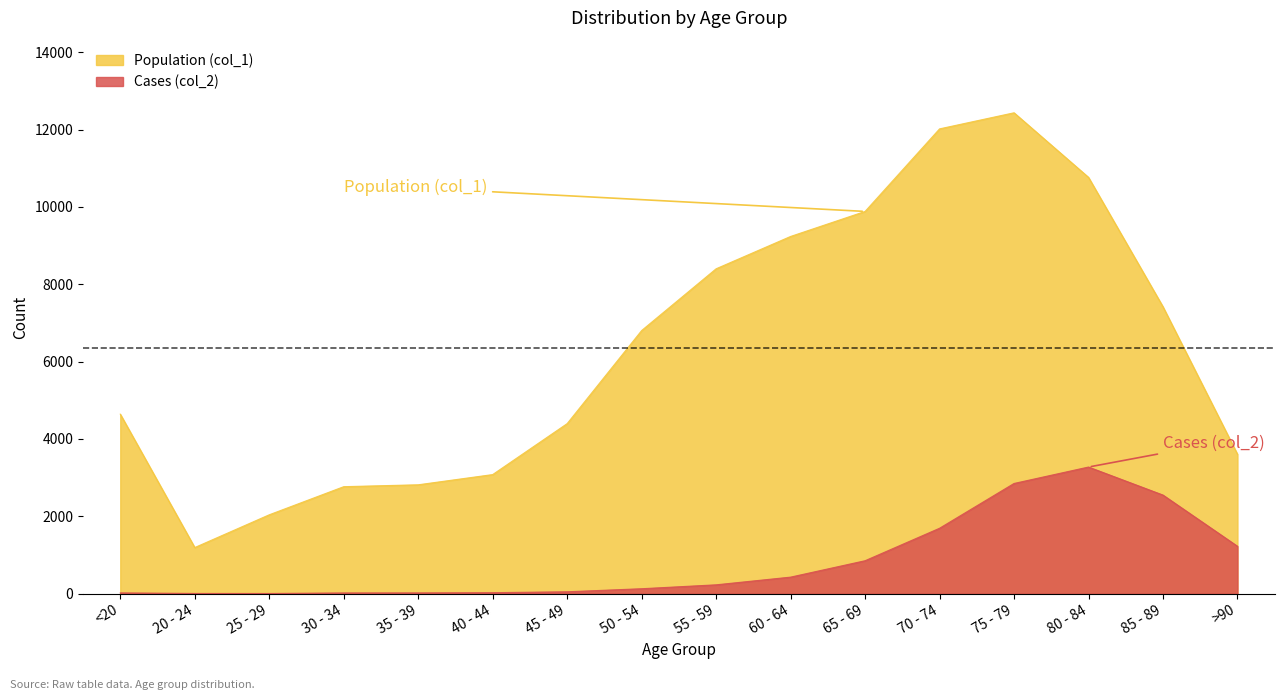

Which has a higher value, 20 - 24 or 25 - 29?

25 - 29